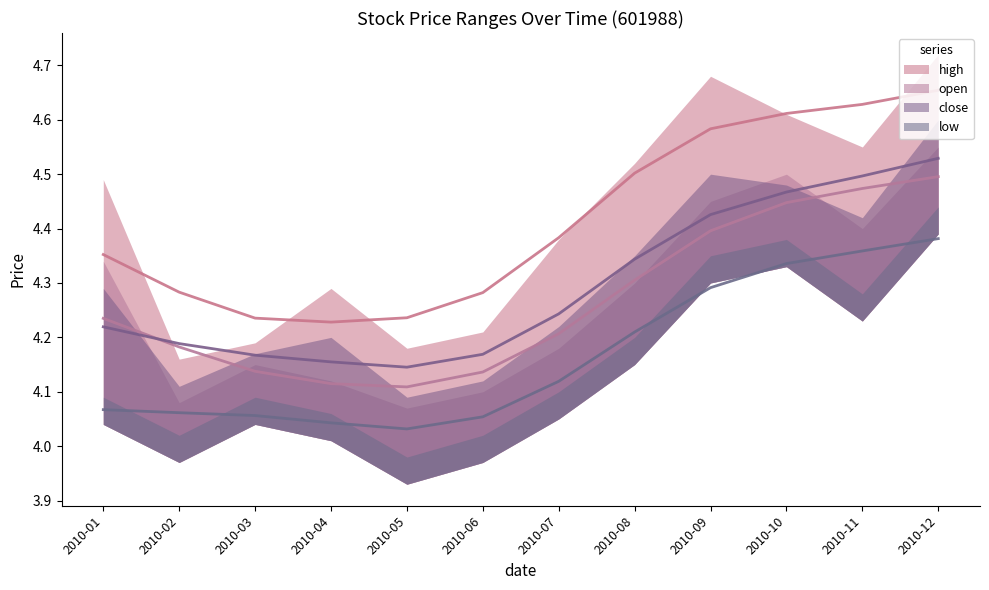

List the labels in order of high value, smallest first.

2010-02, 2010-05, 2010-03, 2010-06, 2010-04, 2010-07, 2010-01, 2010-08, 2010-11, 2010-10, 2010-09, 2010-12